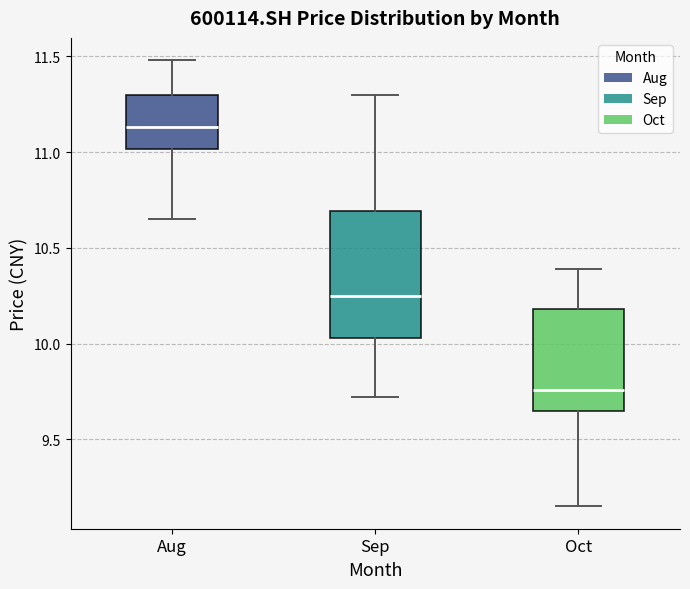

Comparing the boxes themselves (not the whiskers), which one is the tallest?

Sep